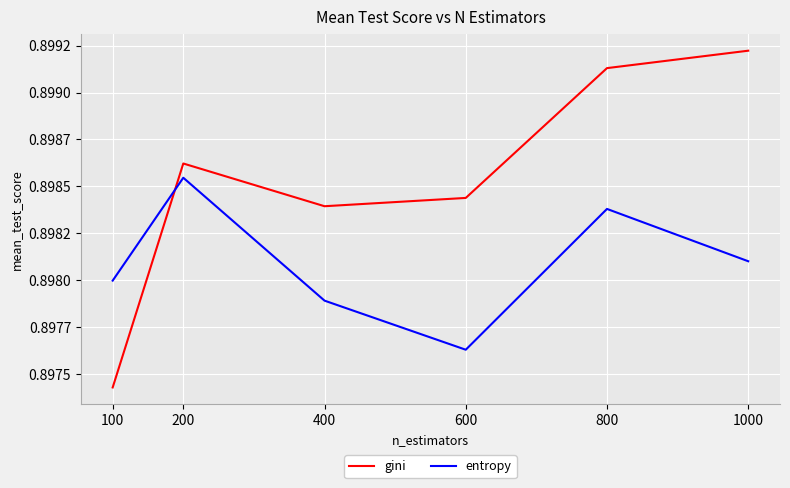

At 1000, list the series in order from largest to smallest.

gini, entropy